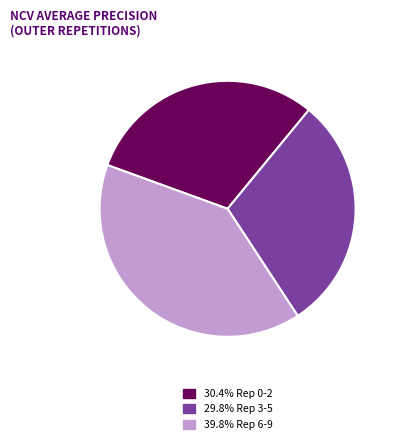

What is the ratio of the value at 29.8% Rep 3-5 to the value at 39.8% Rep 6-9?

0.7